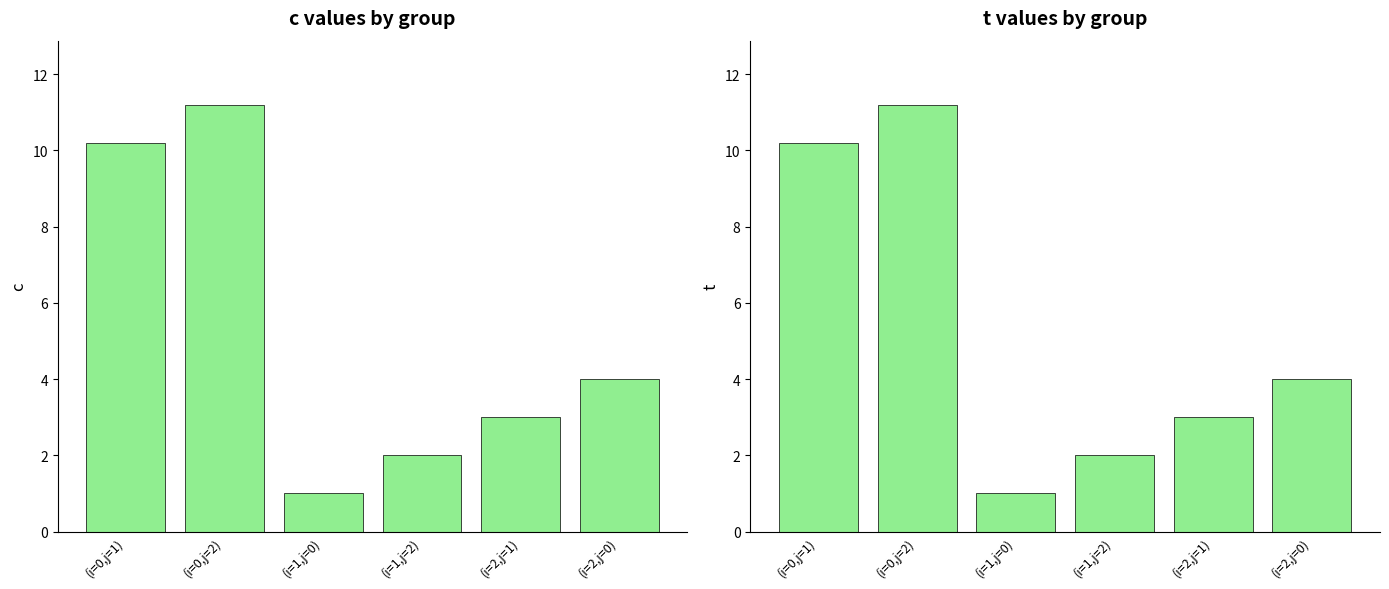

Does the chart contain stacked bars?

No